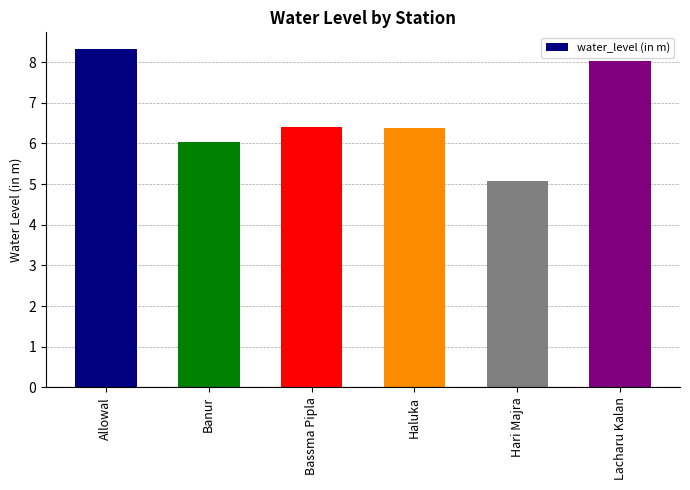

At which label does the data first exceed 6?

Allowal